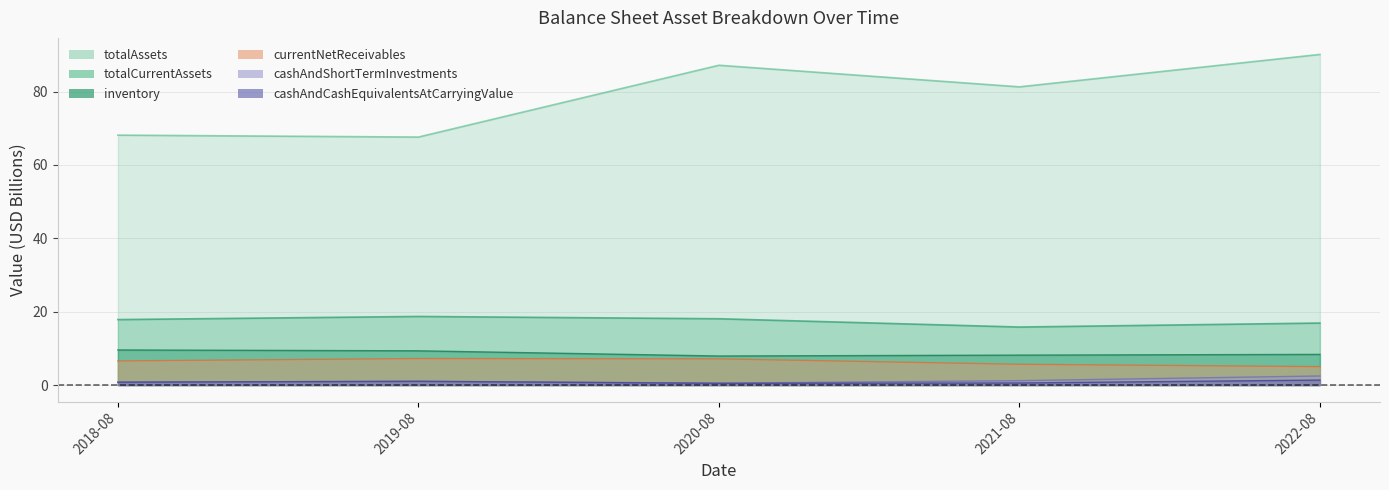

What is the difference between the inventory values at 2019-08 and 2021-08?

1.2